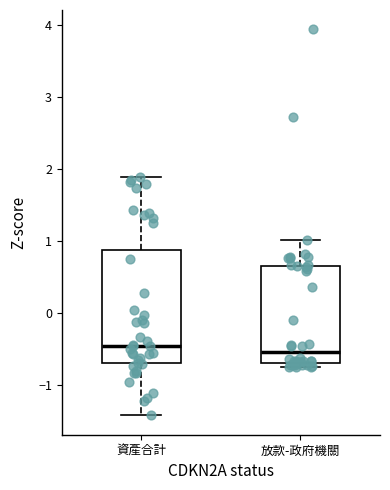

Where is the upper edge of the box for 資產合計 on the y-axis? The values are not printed on the chart, so give them approximately, as read against the axis.

0.9